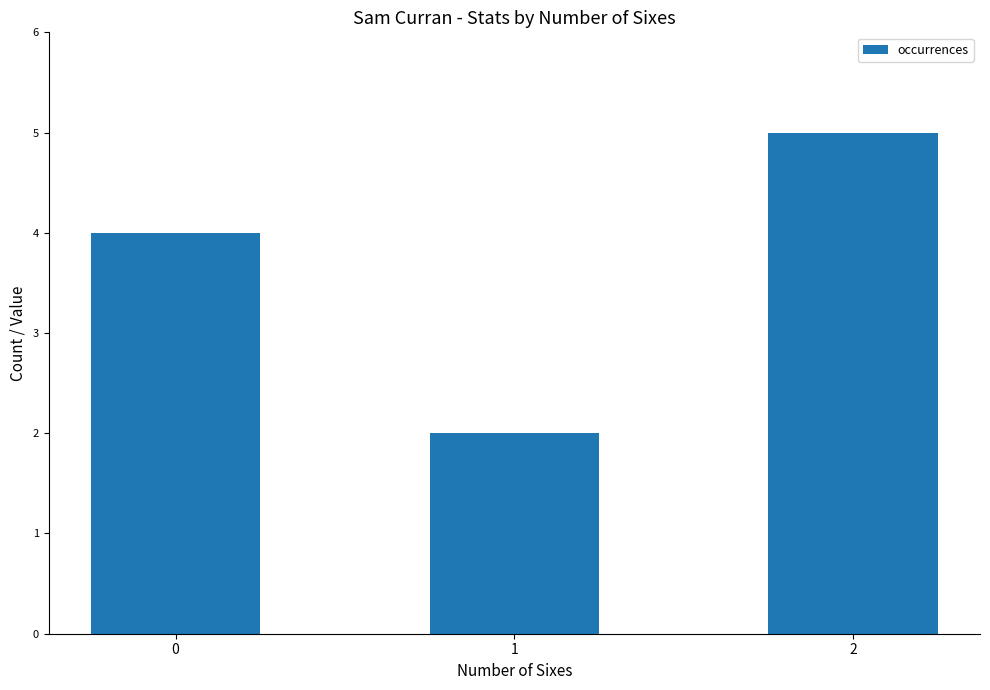

List the labels in order of value, smallest first.

1, 0, 2